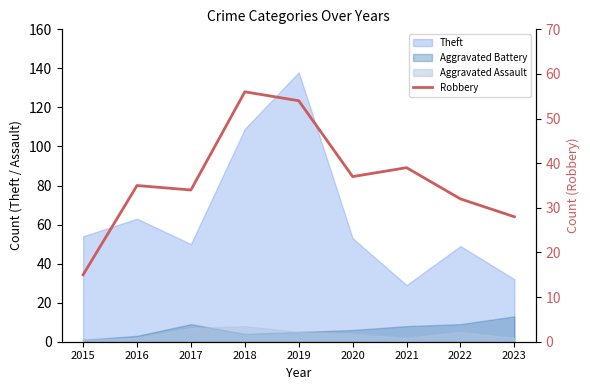

What is the change in value from 2017 to 2021?

+5